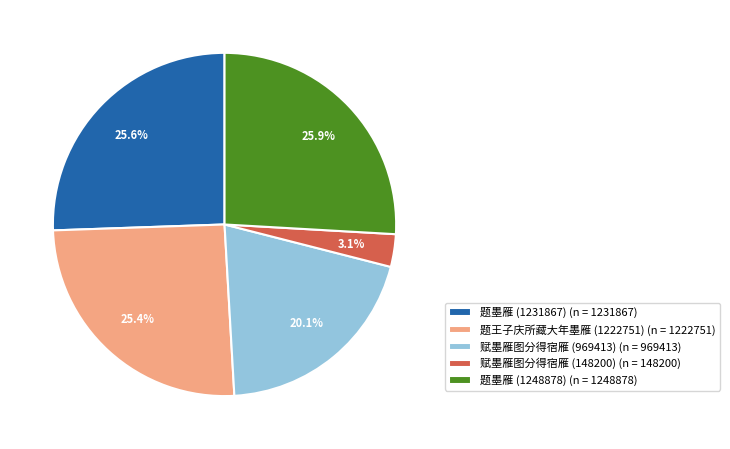

To the nearest percent, what portion does 赋墨雁图分得宿雁 (148200) represent?

3%